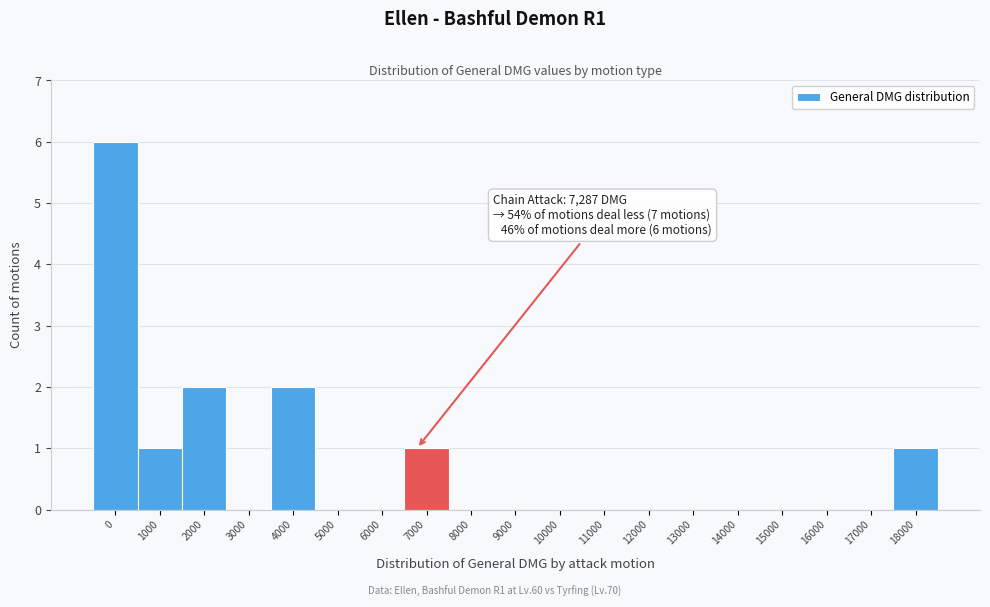

Reading left to right, extract all data points from this chart.

0=6	1000=1	2000=2	3000=0	4000=2	5000=0	6000=0	7000=1	8000=0	9000=0	10000=0	11000=0	12000=0	13000=0	14000=0	15000=0	16000=0	17000=0	18000=1